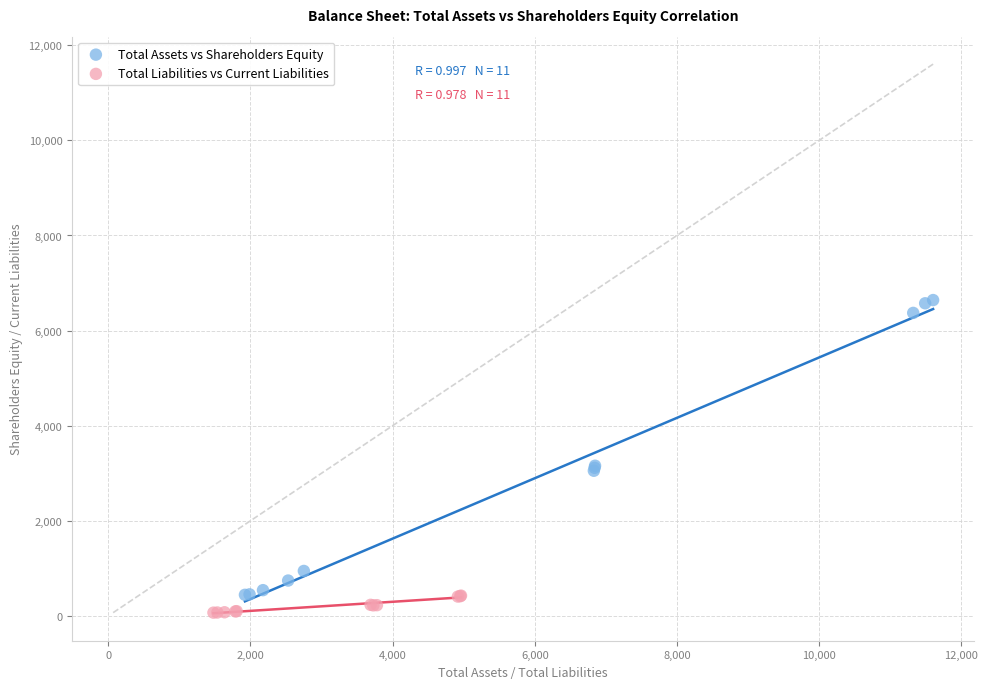

Which series has the largest Y range (max minus min)?

Total Assets vs Shareholders Equity